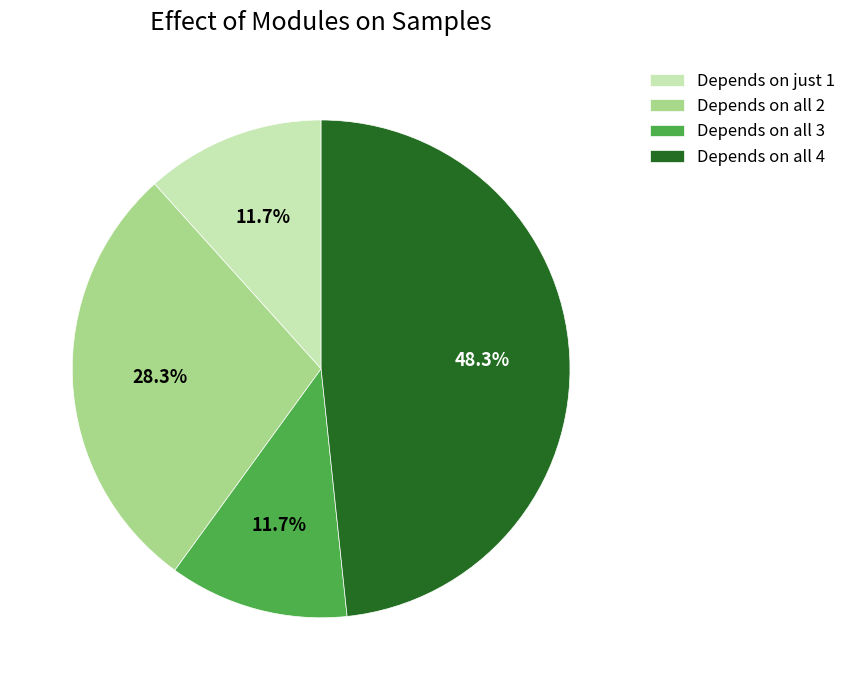

What is the largest slice in the pie chart?

Depends on all 4